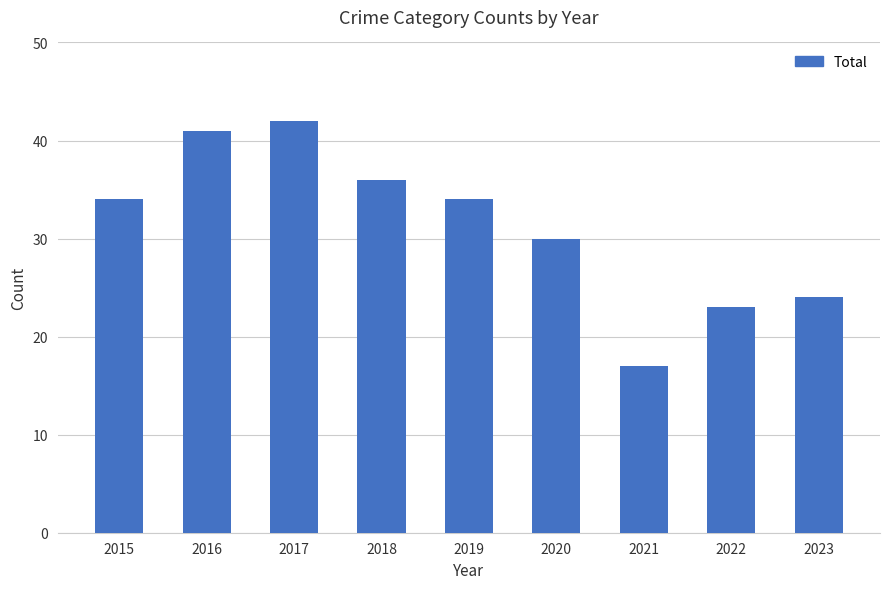

What is the ratio of the value at 2023 to the value at 2018?

0.7